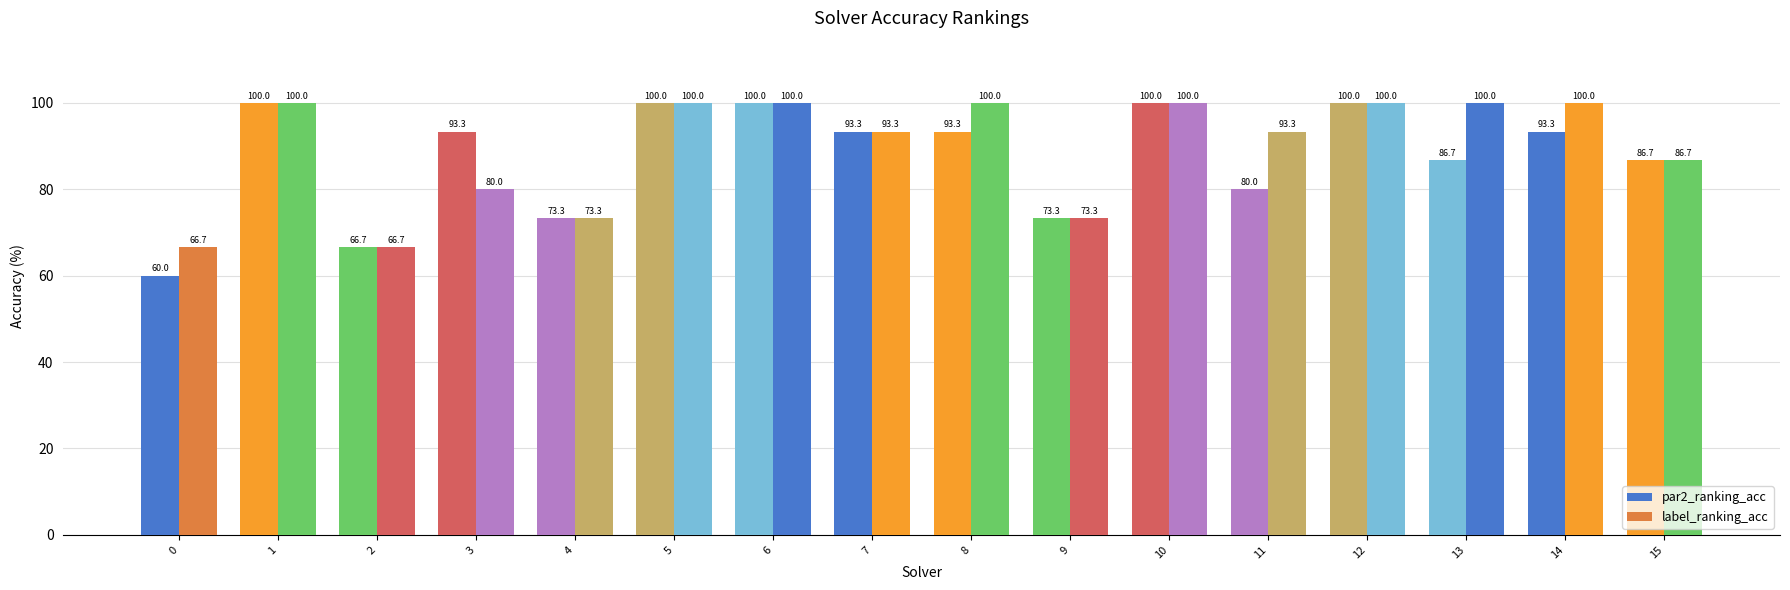

How many categories are shown in the chart?

16